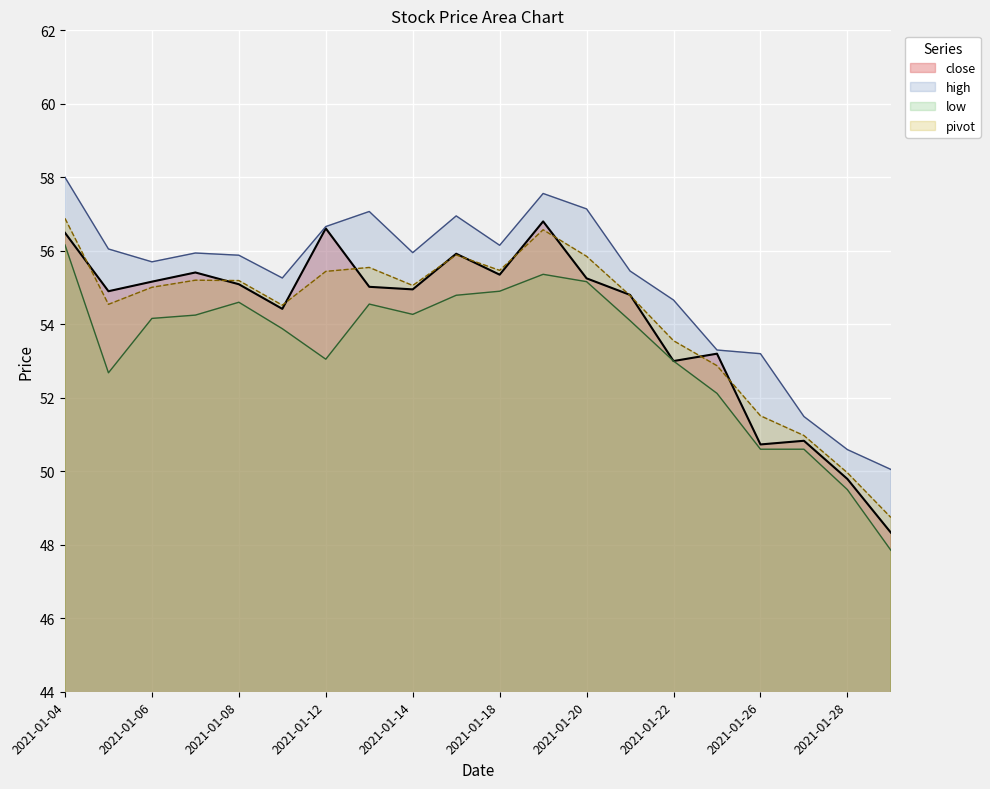

At which label does close first exceed 55?

2021-01-04